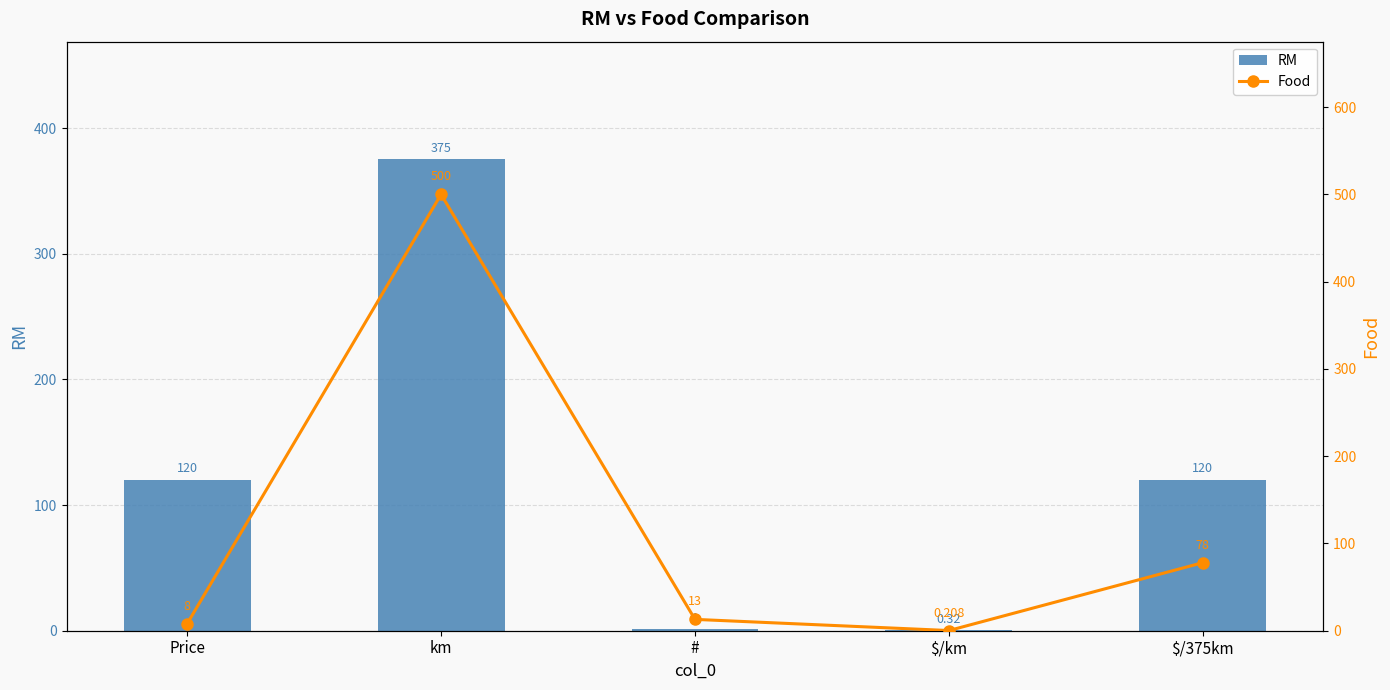

Rank the series by their maximum value, from highest to lowest.

Food, RM